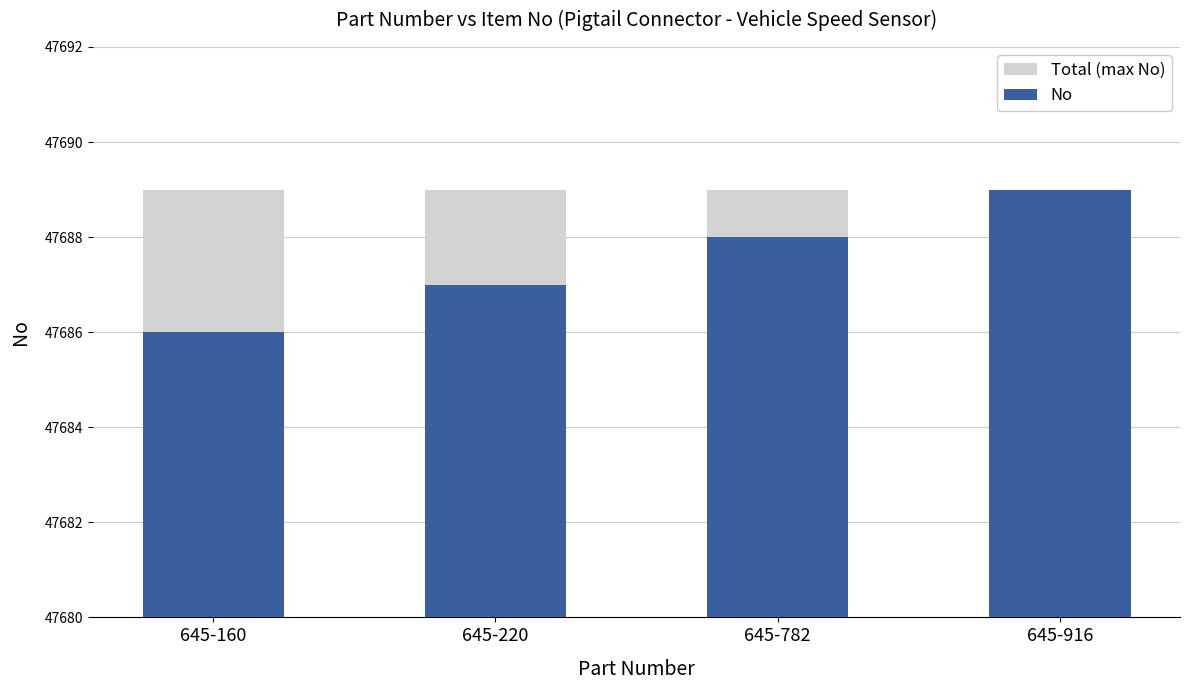

Which series has the largest total across all categories?

Total (max No)